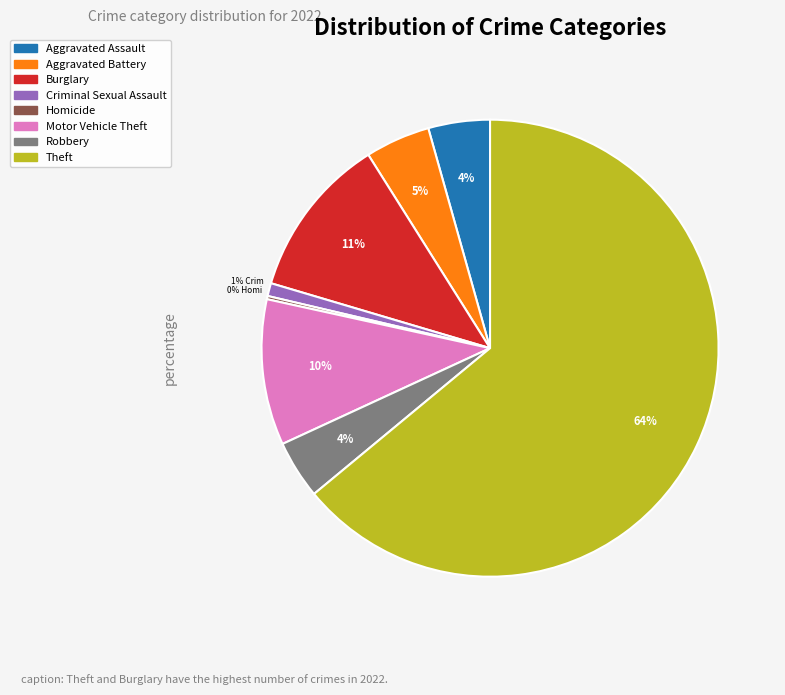

Does any single category account for the majority?

Yes